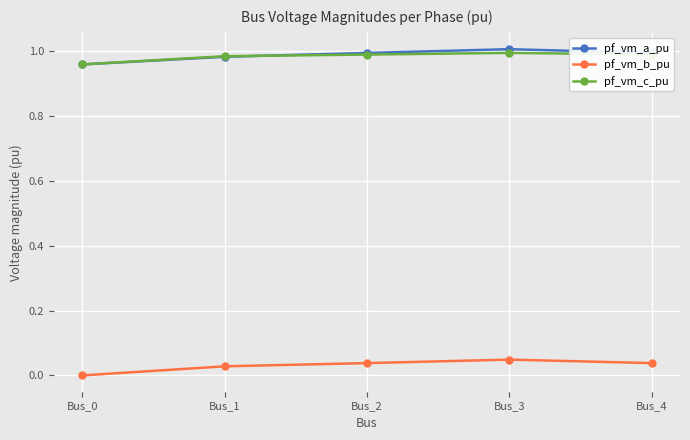

True or false: pf_vm_a_pu has more than 0 interior local peaks.

True